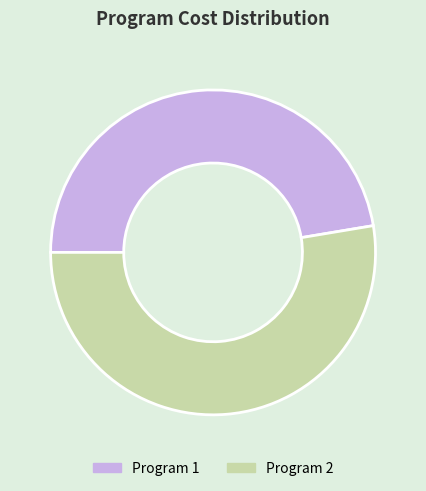

Is the sum of Program 1 and Program 2 greater than half?

Yes